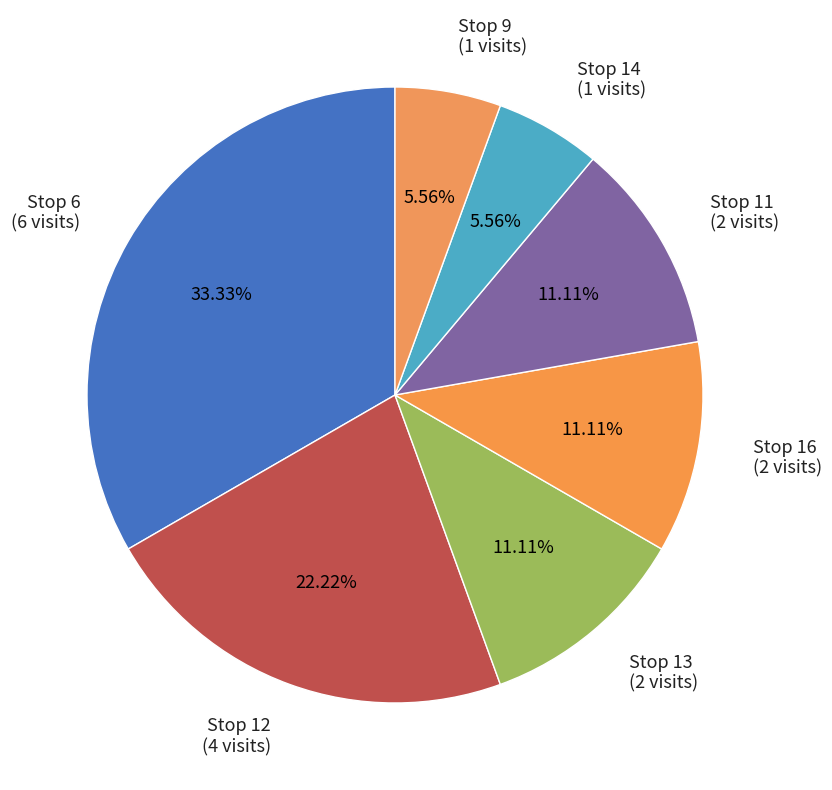

Between Stop 14 (1 visits) and Stop 16 (2 visits), which is larger?

Stop 16 (2 visits)